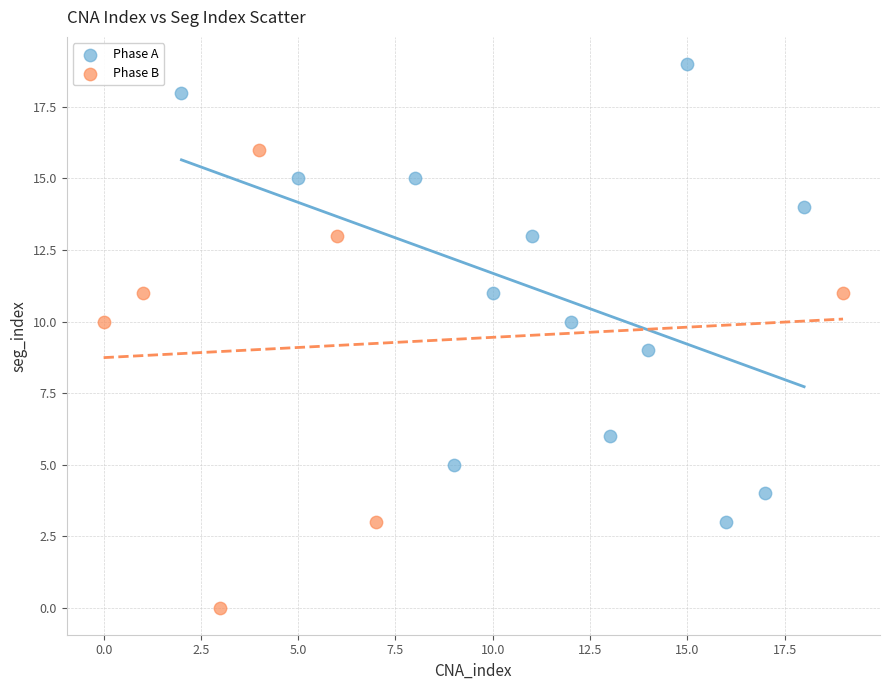

Which series contains the highest Y value?

Phase A